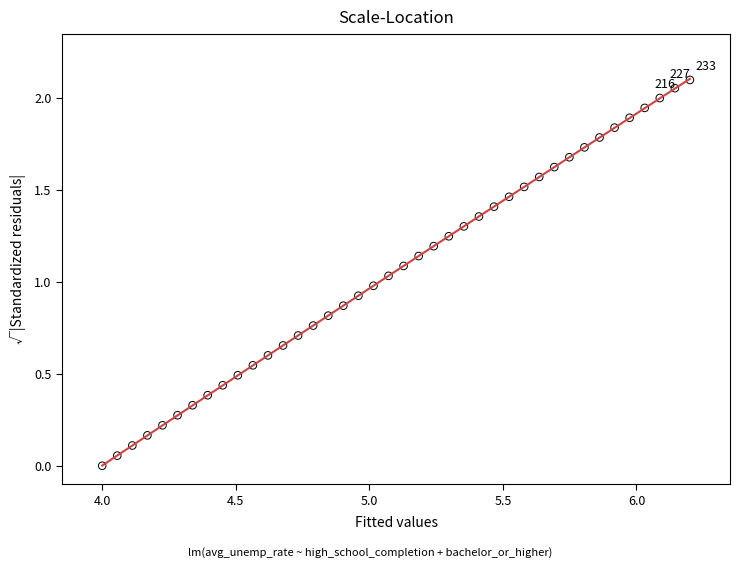

What is the range of X values (max minus min)?

2.2